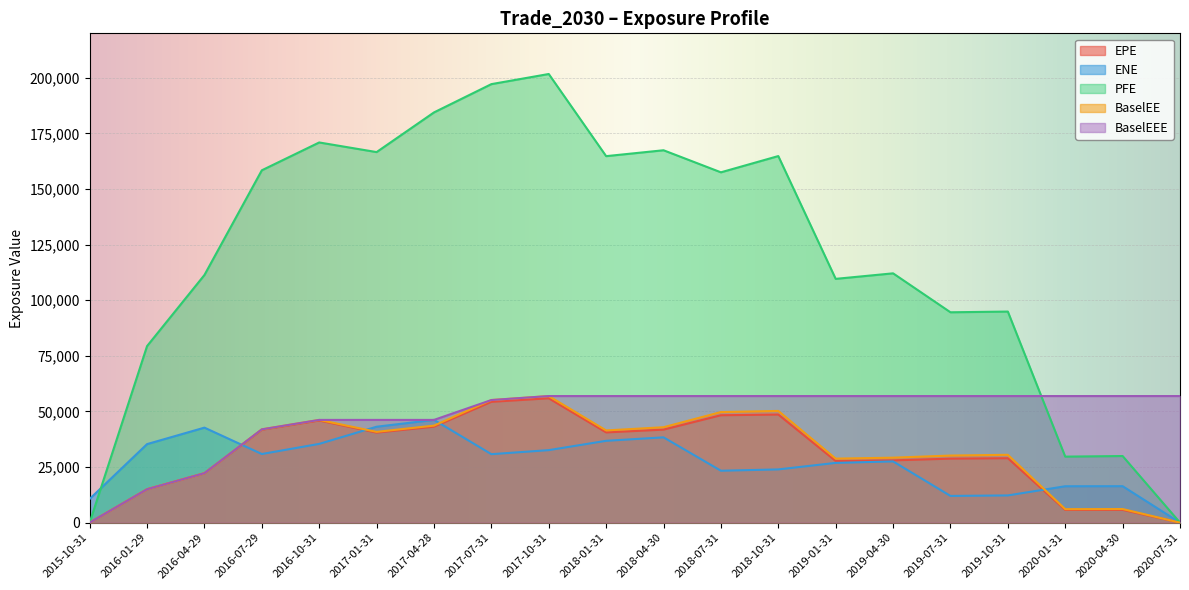

What position from the right is 2018-04-30?

10